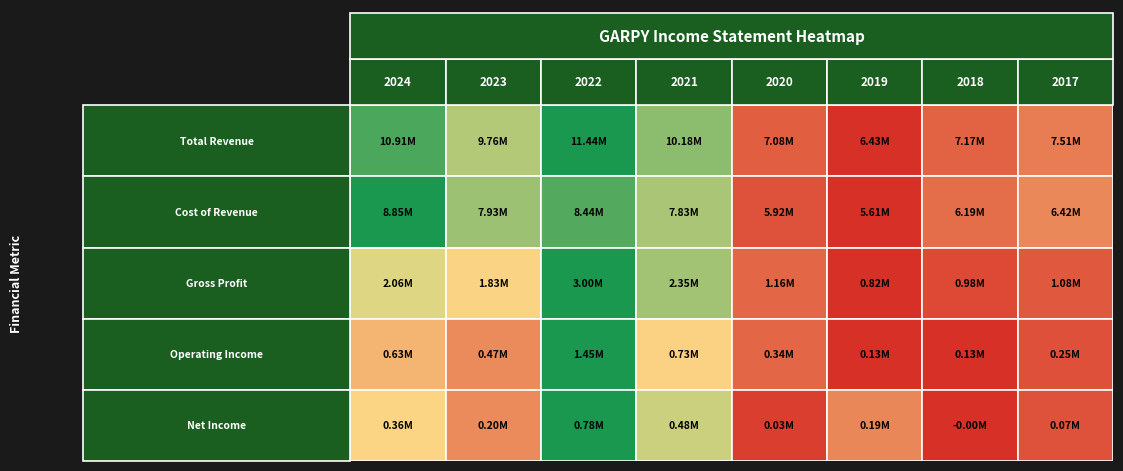

Which has a higher value, 2019 or 2018?

2018